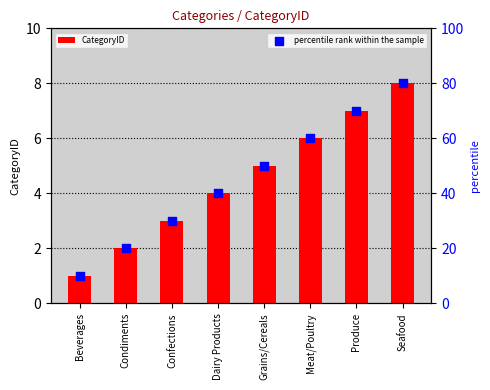

Is the value of CategoryID at Dairy Products greater than the value of percentile rank within the sample at Condiments?

No